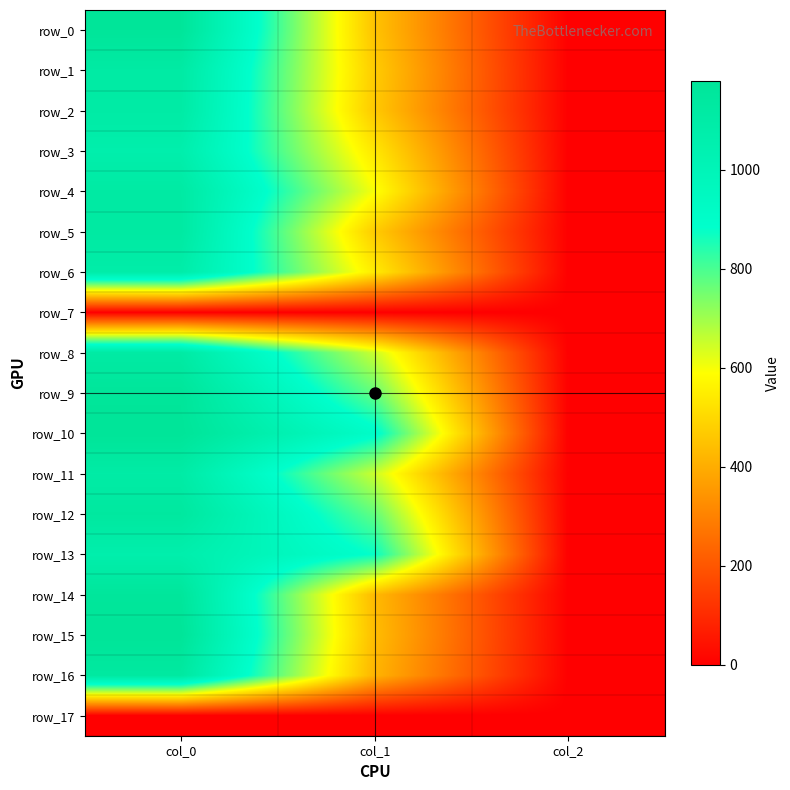

Reading right to left, transcribe all the data shown in this chart.

row_0: 2.0	452.2	1173.3
row_1: 2.0	472.5	1113.3
row_2: 2.0	465.8	1106.7
row_3: 2.0	536.6	1066.7
row_4: 2.0	597.4	1116.7
row_5: 2.0	472.5	1123.3
row_6: 2.0	546.8	1086.7
row_7: 0.0	0.0	0.0
row_8: 2.0	651.4	1113.3
row_9: 2.0	769.5	1170.0
row_10: 2.0	907.9	1180.0
row_11: 2.0	651.4	1103.3
row_12: 2.0	772.9	1140.0
row_13: 2.0	877.5	1066.7
row_14: 2.0	432.0	1163.3
row_15: 2.0	438.8	1180.0
row_16: 2.0	418.5	1133.3
row_17: 0.0	0.0	0.0